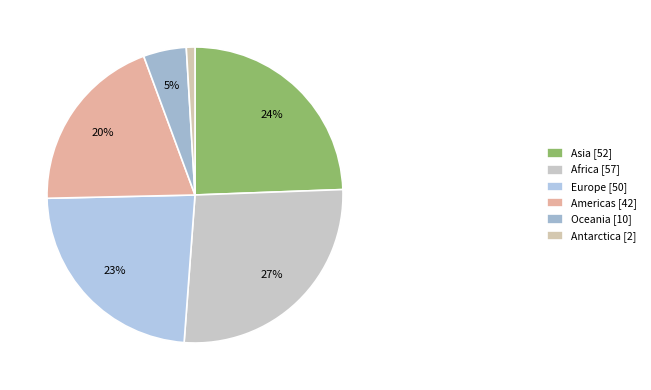

How many slices are in this pie chart?

6